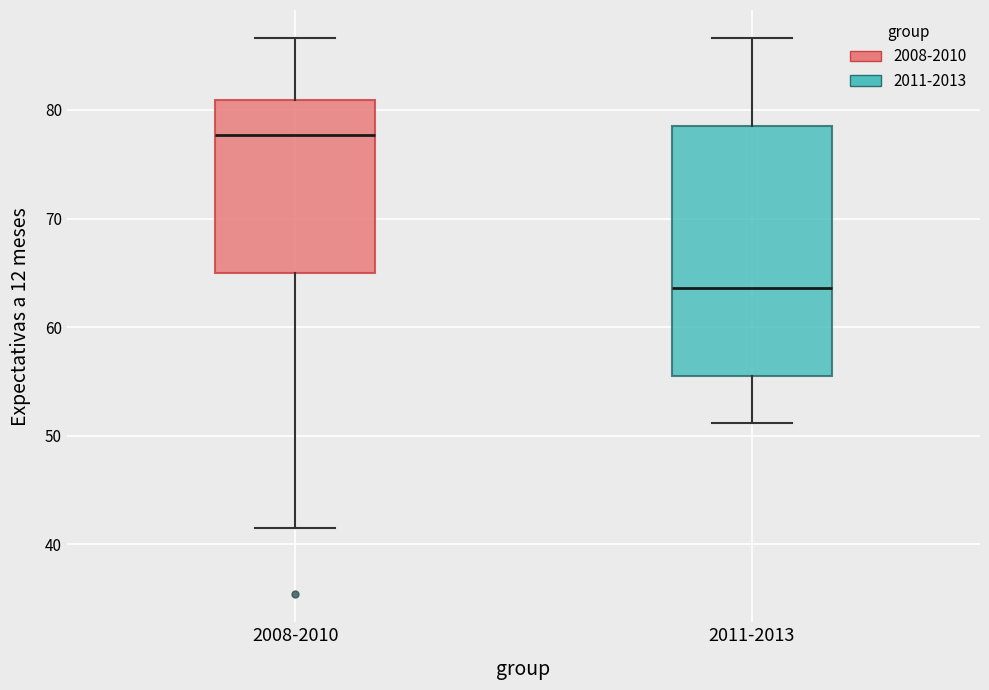

Reading left to right, transcribe this box plot: for each box, give where its median line is, the range the box spans, and where its two whiskers end, as read against the y-axis. The values are not printed on the chart, so give them approximately, as read against the axis.

2008-2010: median 78, box 65 to 81, whiskers 42 to 87
2011-2013: median 64, box 56 to 79, whiskers 51 to 87